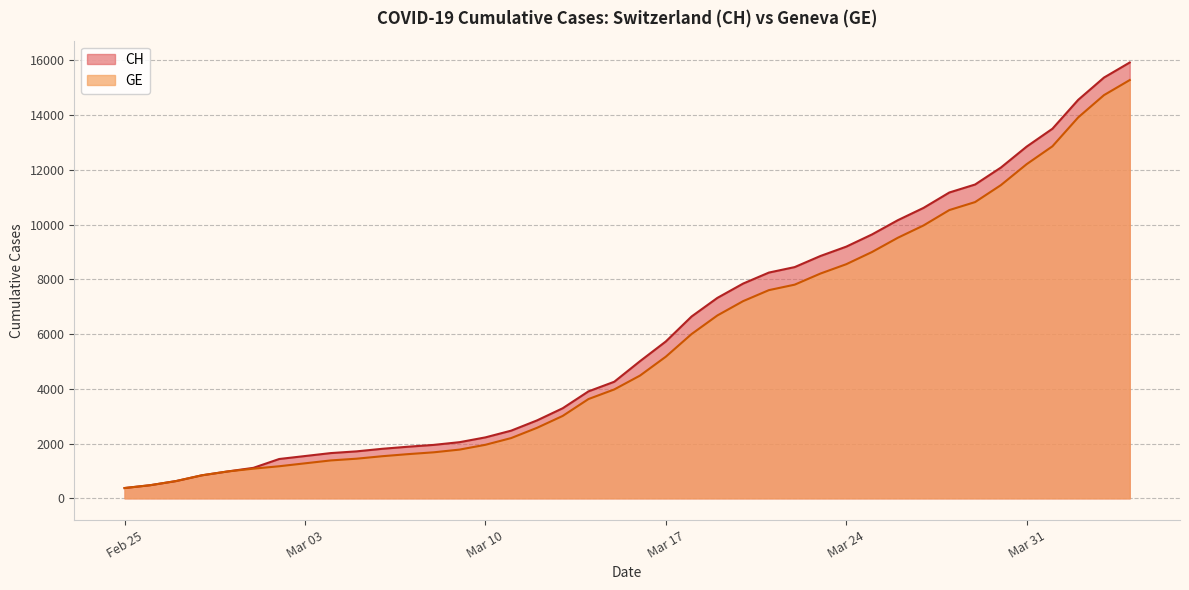

True or false: CH has more than 1 points higher than both neighbors.

False